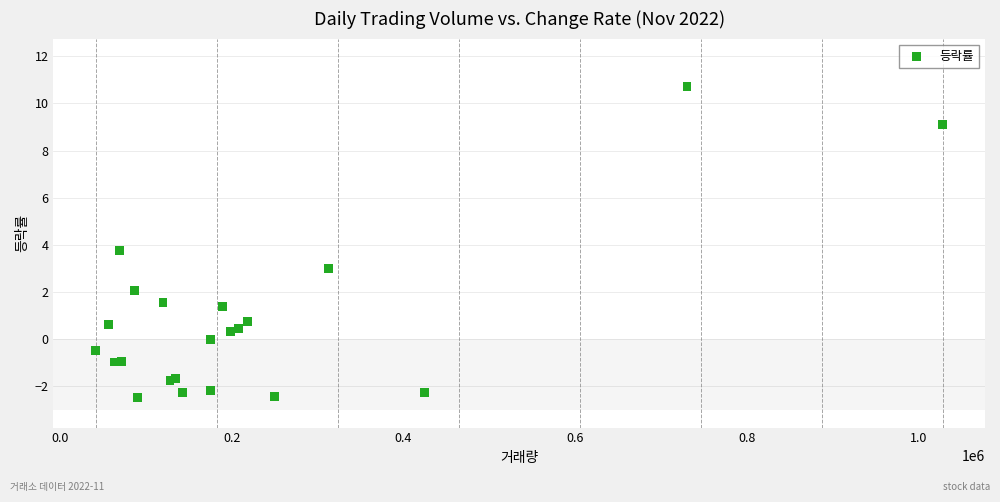

What Y value in the scatter plot is closest to 4?

3.8